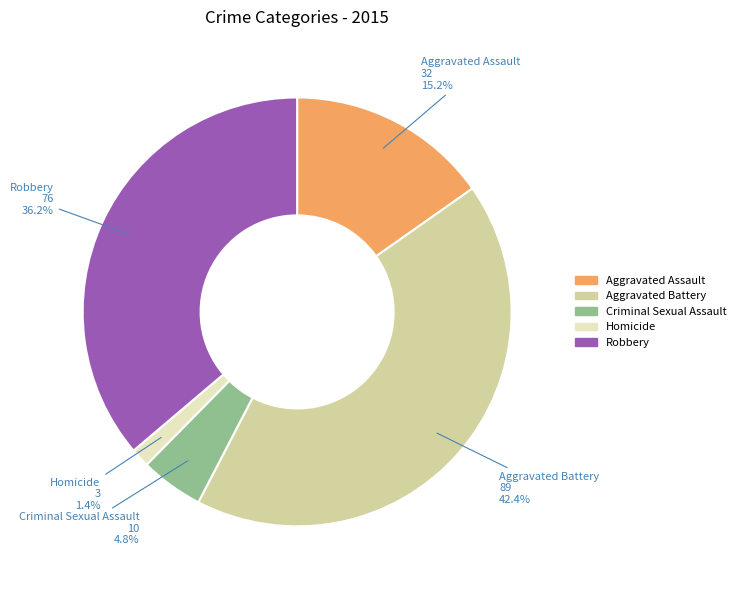

How much of the chart is everything except Criminal Sexual Assault?

95.2%